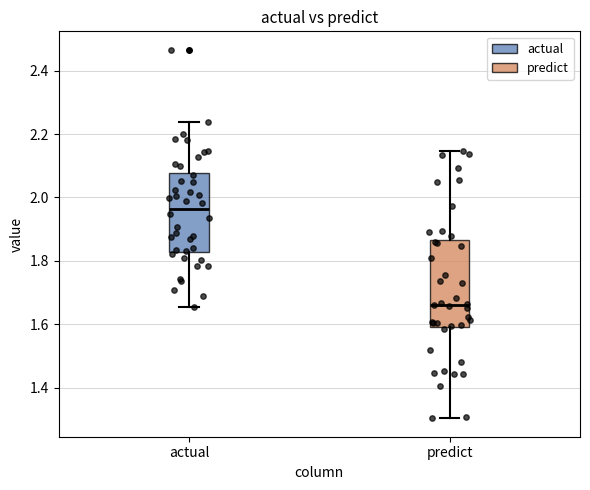

Reading left to right, read every box against the y-axis: the position of its median line, the range the box covers, and the ends of its whiskers. The values are not printed on the chart, so give them approximately, as read against the axis.

actual: median 1.96, box 1.82 to 2.08, whiskers 1.66 to 2.24
predict: median 1.66, box 1.60 to 1.86, whiskers 1.30 to 2.14